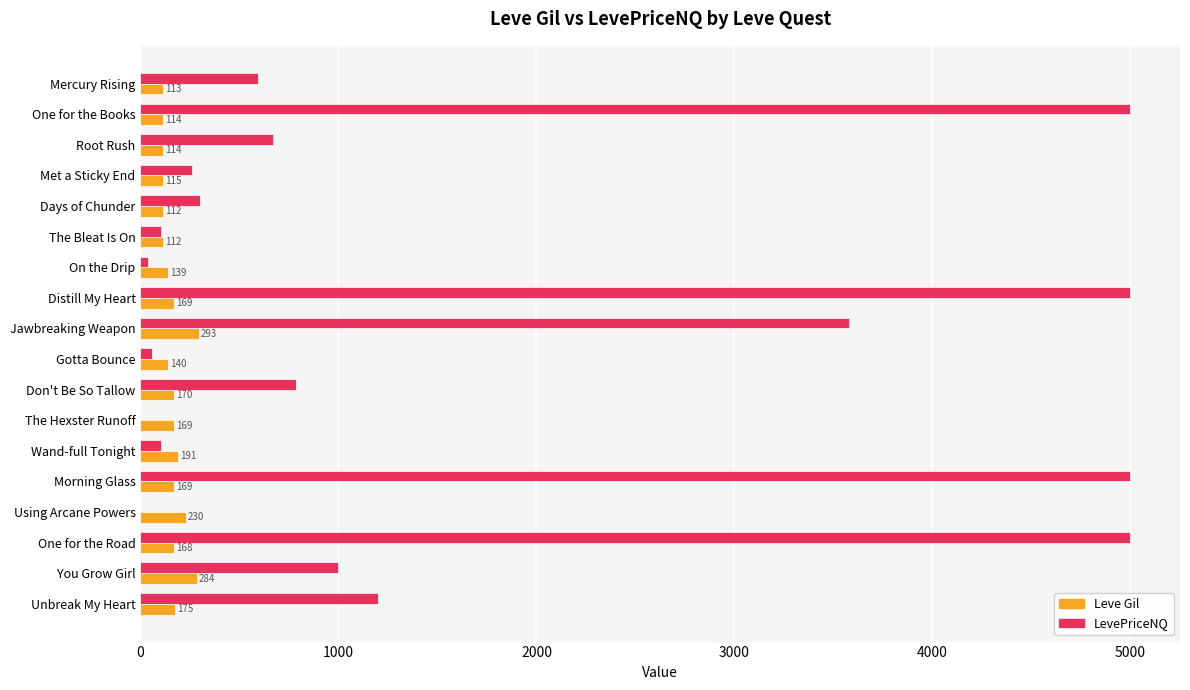

What is the greatest value displayed?

5000.0